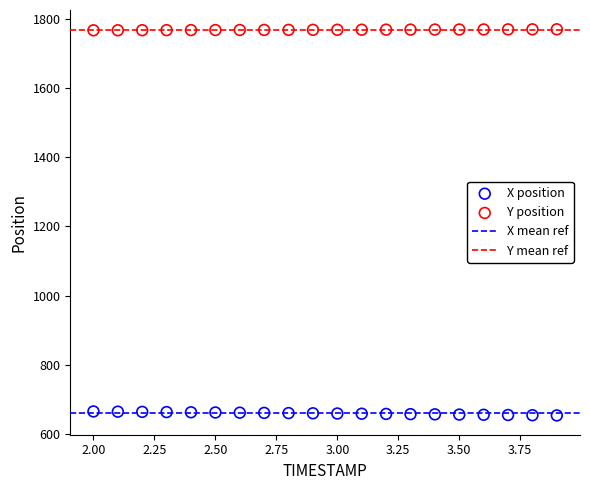

What is the X range (max minus min) for the scatter plot?

1.9